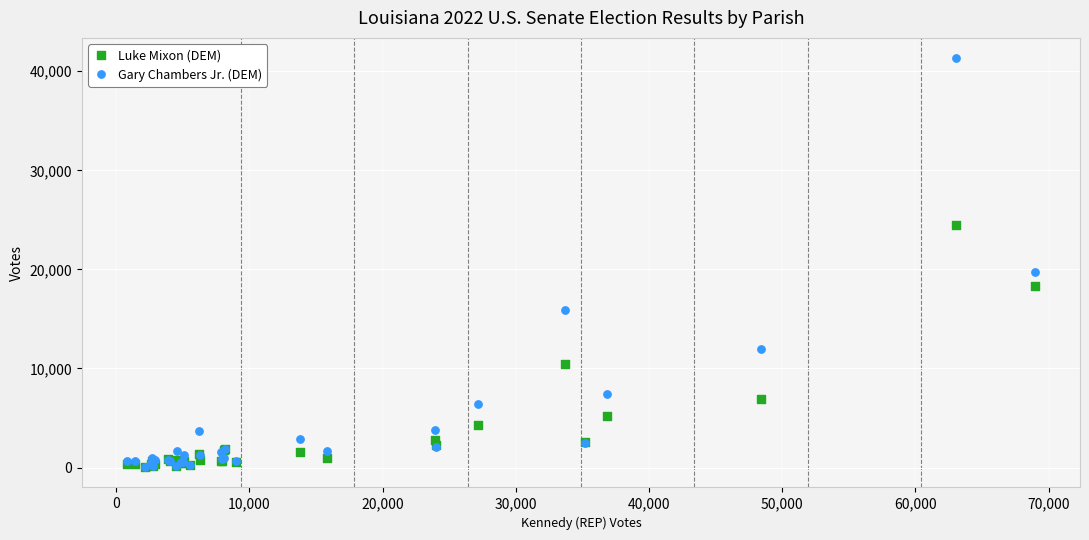

In the Gary Chambers Jr. (DEM) series, what Y value is closest to 20677?

19705